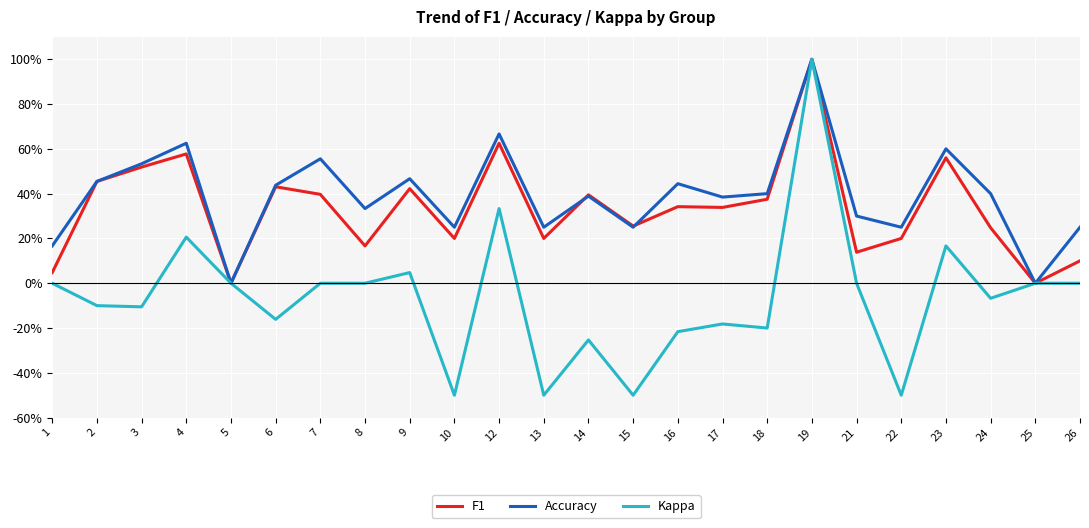

Does the chart have visible grid lines?

Yes